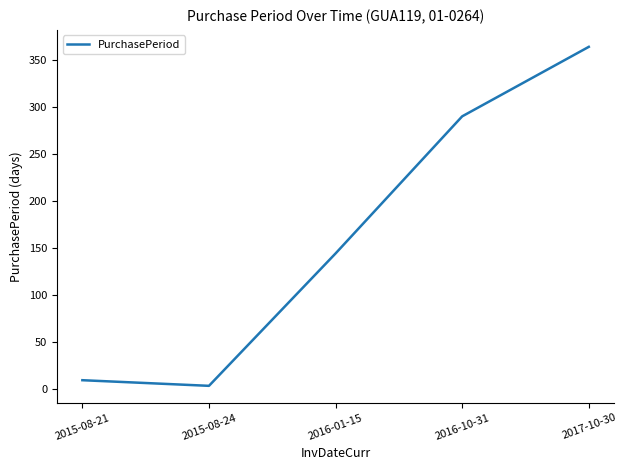

Is this an area chart (filled region under the line)?

No